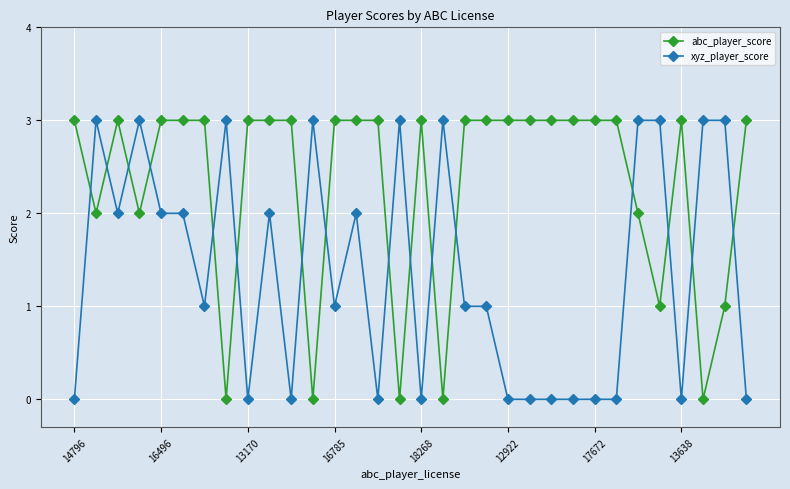

Reading left to right, what are all the values shown in this chart?

abc_player_score: 3	2	3	2	3	3	3	0	3	3	3	0	3	3	3	0	3	0	3	3	3	3	3	3	3	3	2	1	3	0	1	3
xyz_player_score: 0	3	2	3	2	2	1	3	0	2	0	3	1	2	0	3	0	3	1	1	0	0	0	0	0	0	3	3	0	3	3	0